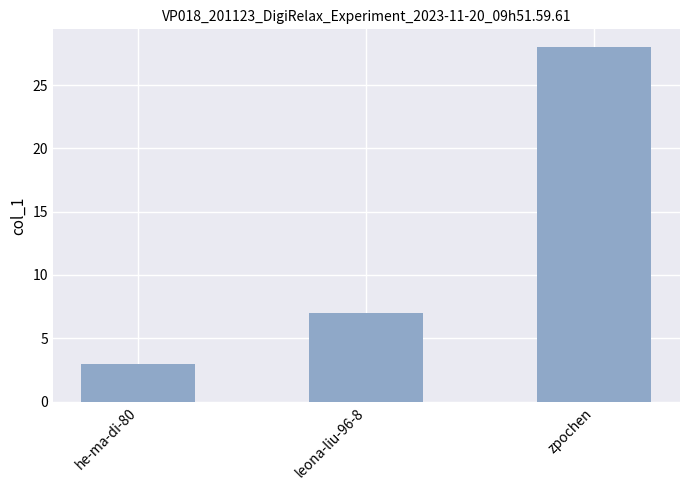

True or false: the data shows 44 at zpochen.

False